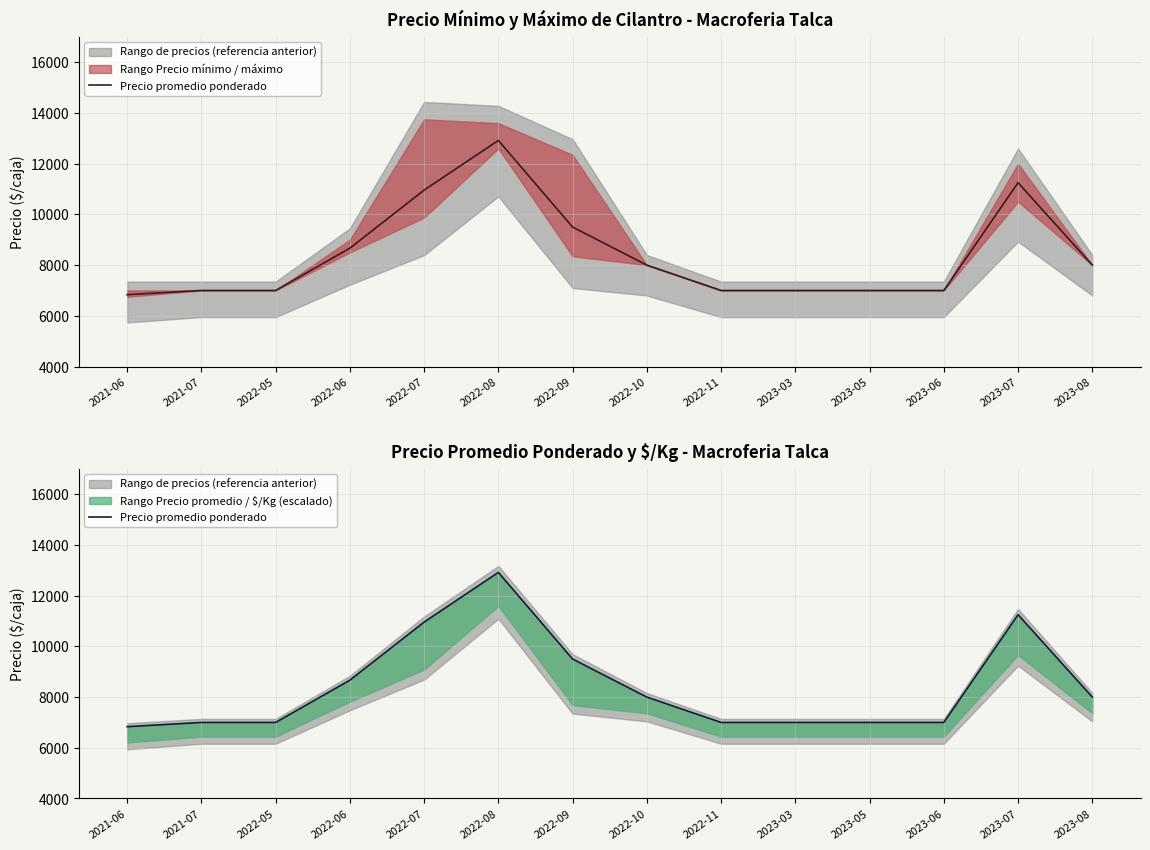

Where does the data first go above 8000?

2022-06